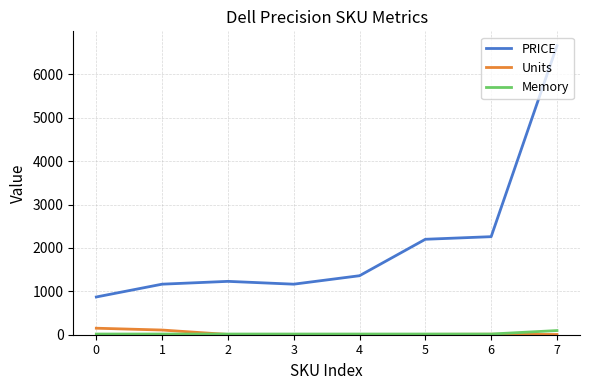

Which series changed the most between 0 and 7?

PRICE